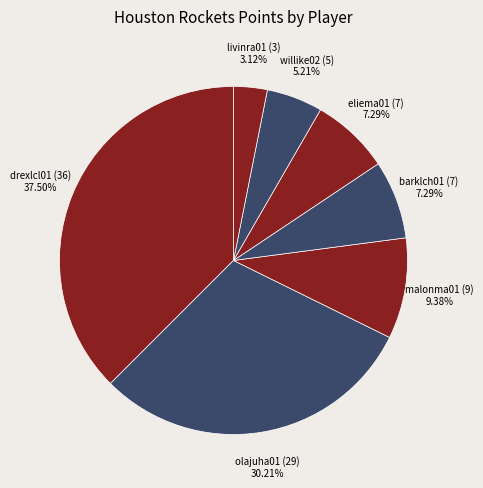

Is the sum of drexlcl01 (36) and olajuha01 (29) greater than half?

Yes